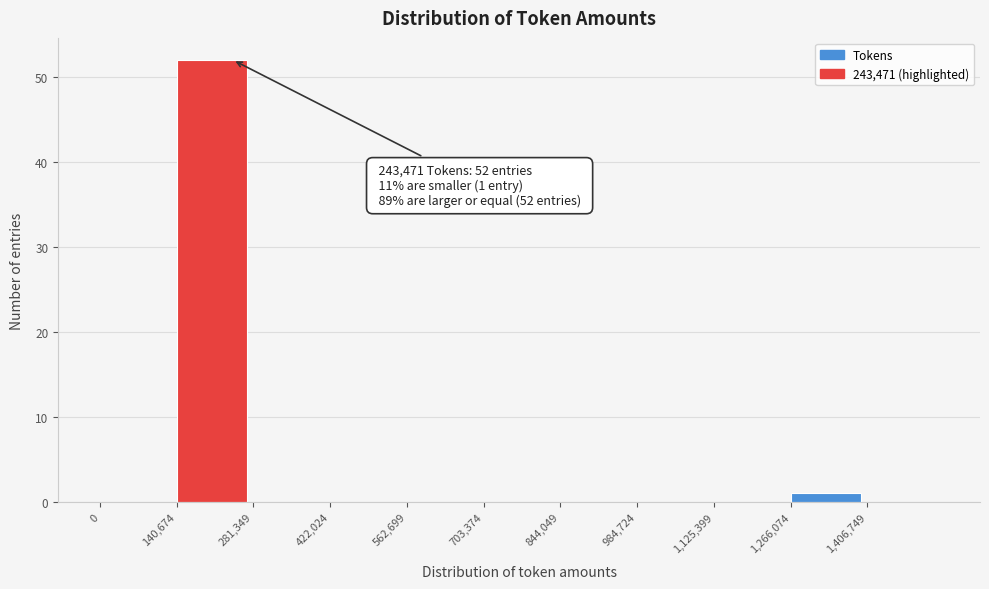

Which range on the x-axis has the tallest bar?

140000 to 280000